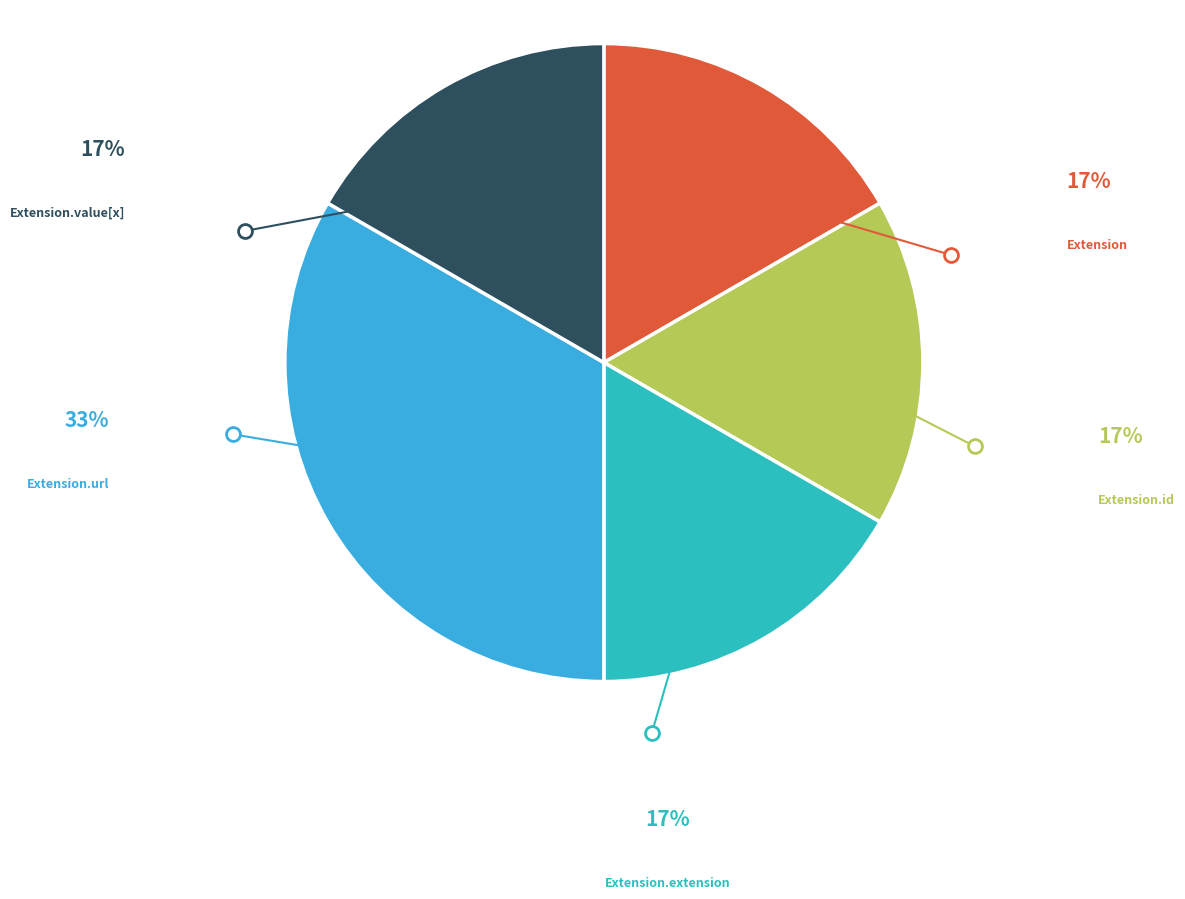

Is there a majority slice in this chart?

No